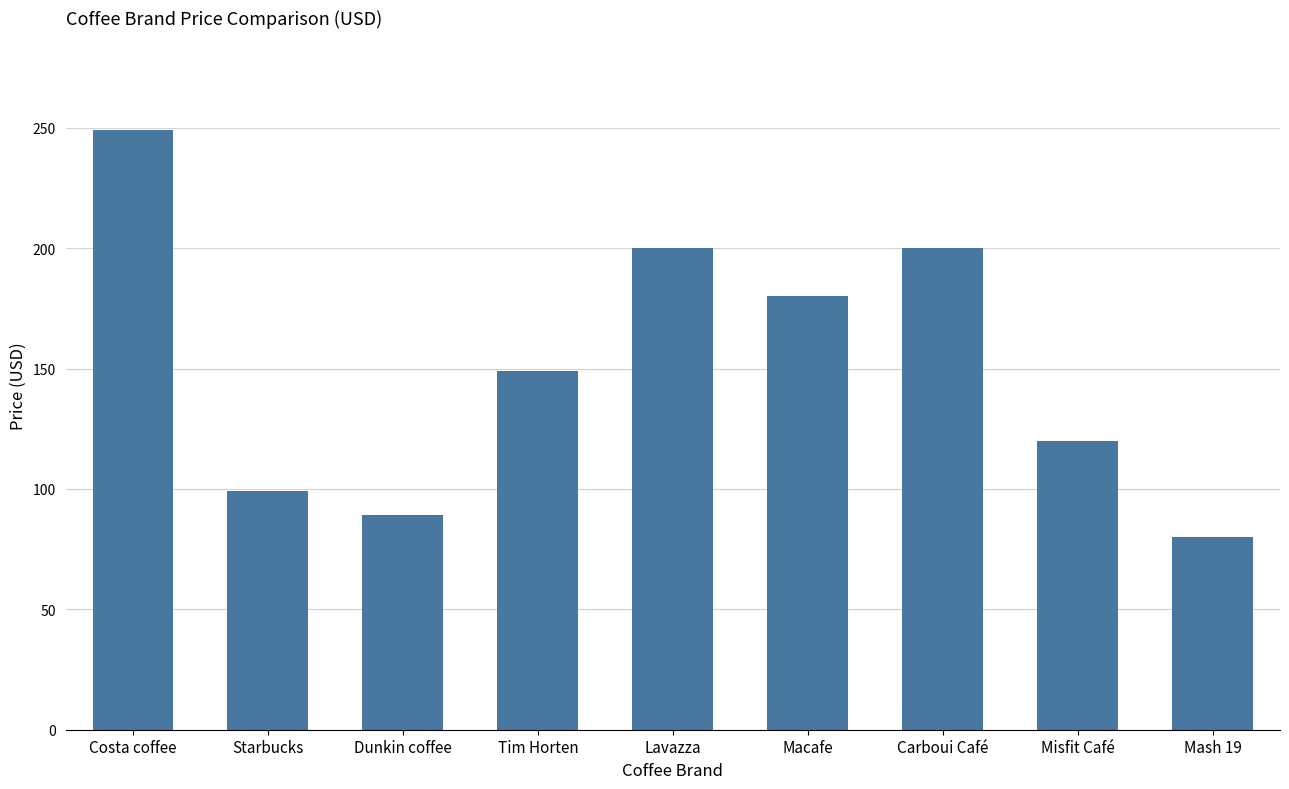

Approximately how many times larger is the value at Carboui Café compared to Lavazza?

1.0